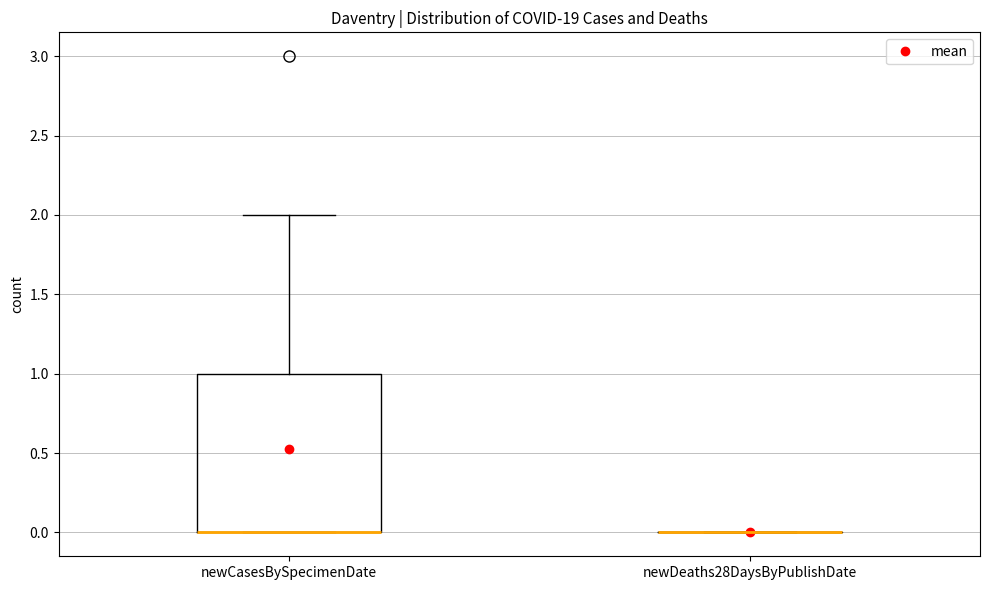

Reading left to right, read every box against the y-axis: the position of its median line, the range the box covers, and the ends of its whiskers. The values are not printed on the chart, so give them approximately, as read against the axis.

newCasesBySpecimenDate: median 0 (drawn on the box's lower edge), box 0 to 1, whiskers 0 to 2
newDeaths28DaysByPublishDate: box collapsed to a line at 0, whiskers 0 to 0